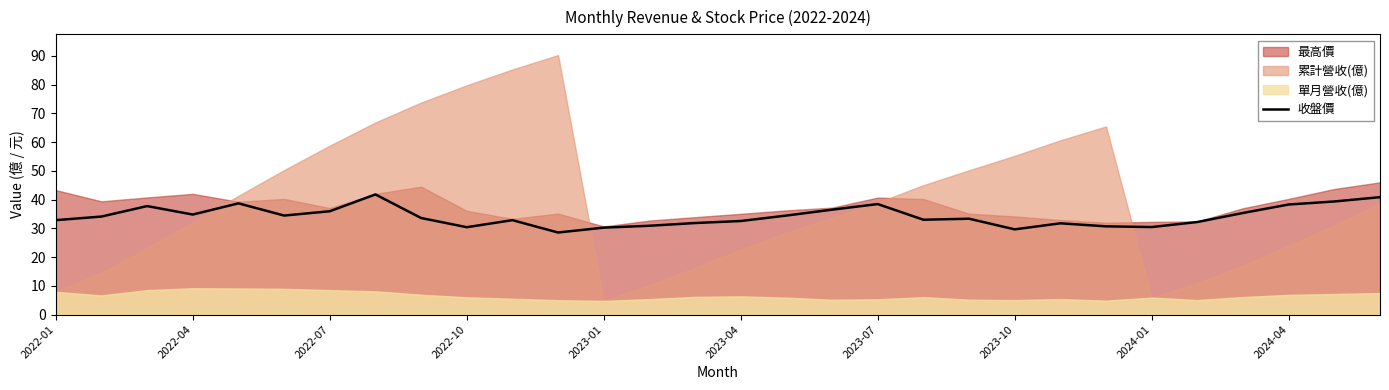

The chart shows a value of 32.2 at 25. True or false?

True